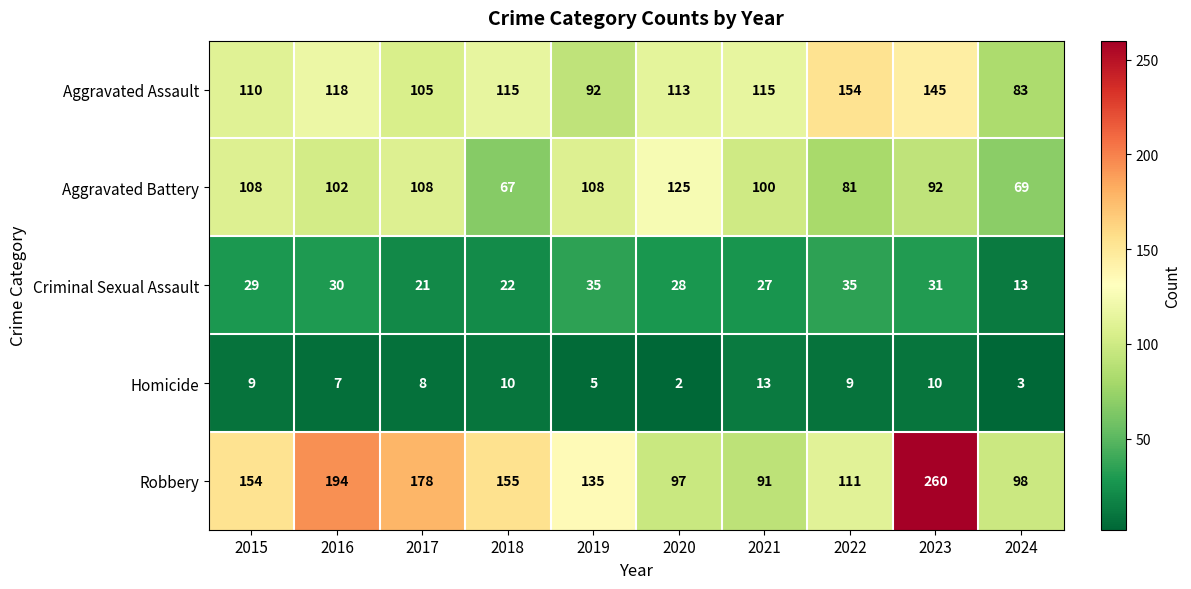

What is the greatest value displayed?

260